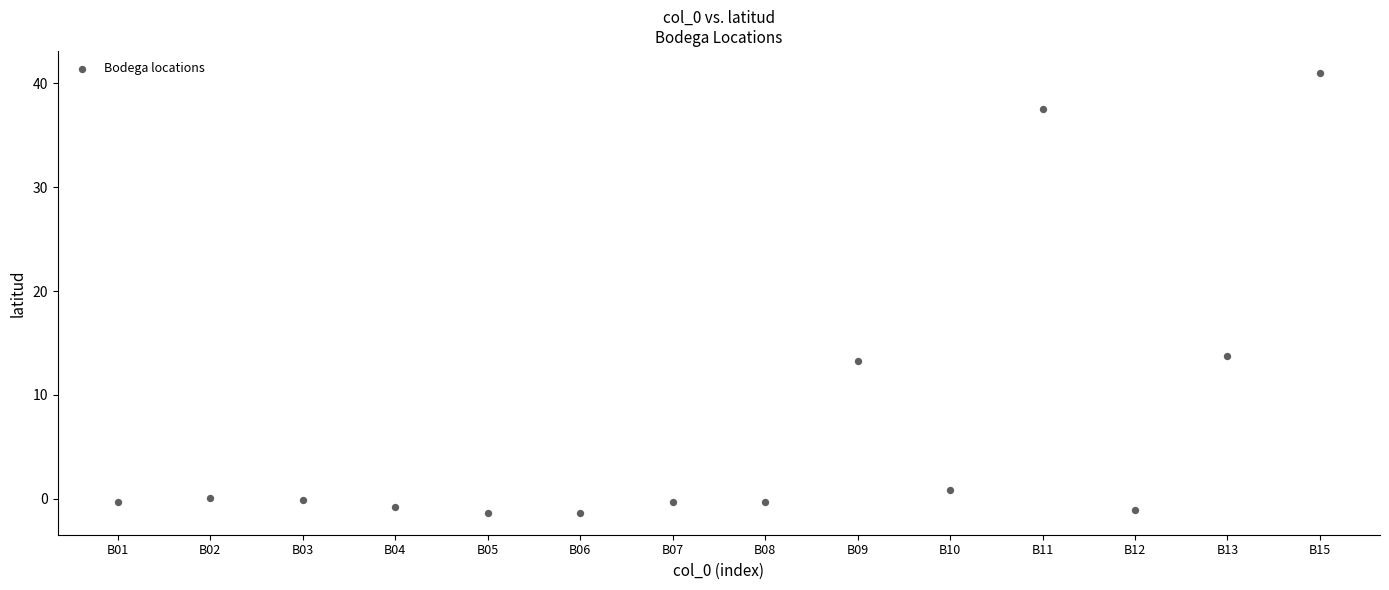

What Y value in the scatter plot is closest to 19?

13.7